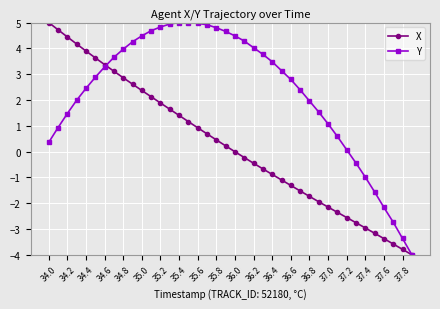

What is the maximum value for X?

5.0